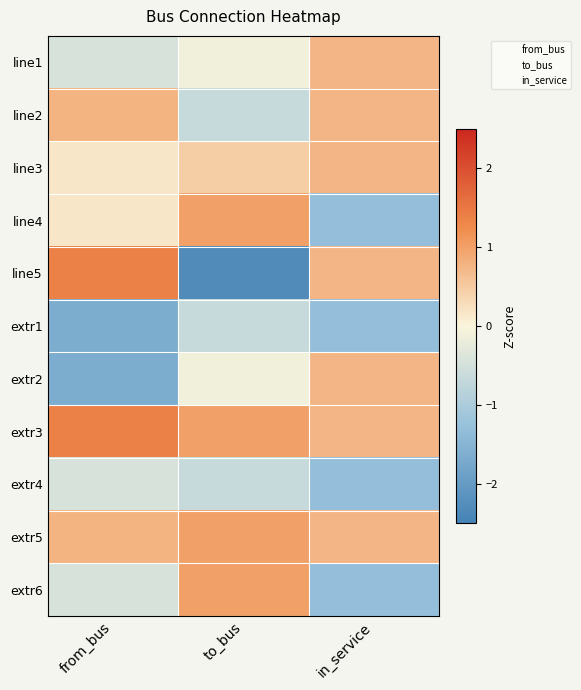

Reading left to right, transcribe all the data shown in this chart.

line1: from_bus=-0.4	to_bus=-0.1	in_service=0.8
line2: from_bus=0.8	to_bus=-0.7	in_service=0.8
line3: from_bus=0.2	to_bus=0.5	in_service=0.8
line4: from_bus=0.2	to_bus=1.0	in_service=-1.3
line5: from_bus=1.4	to_bus=-2.3	in_service=0.8
extr1: from_bus=-1.6	to_bus=-0.7	in_service=-1.3
extr2: from_bus=-1.6	to_bus=-0.1	in_service=0.8
extr3: from_bus=1.4	to_bus=1.0	in_service=0.8
extr4: from_bus=-0.4	to_bus=-0.7	in_service=-1.3
extr5: from_bus=0.8	to_bus=1.0	in_service=0.8
extr6: from_bus=-0.4	to_bus=1.0	in_service=-1.3